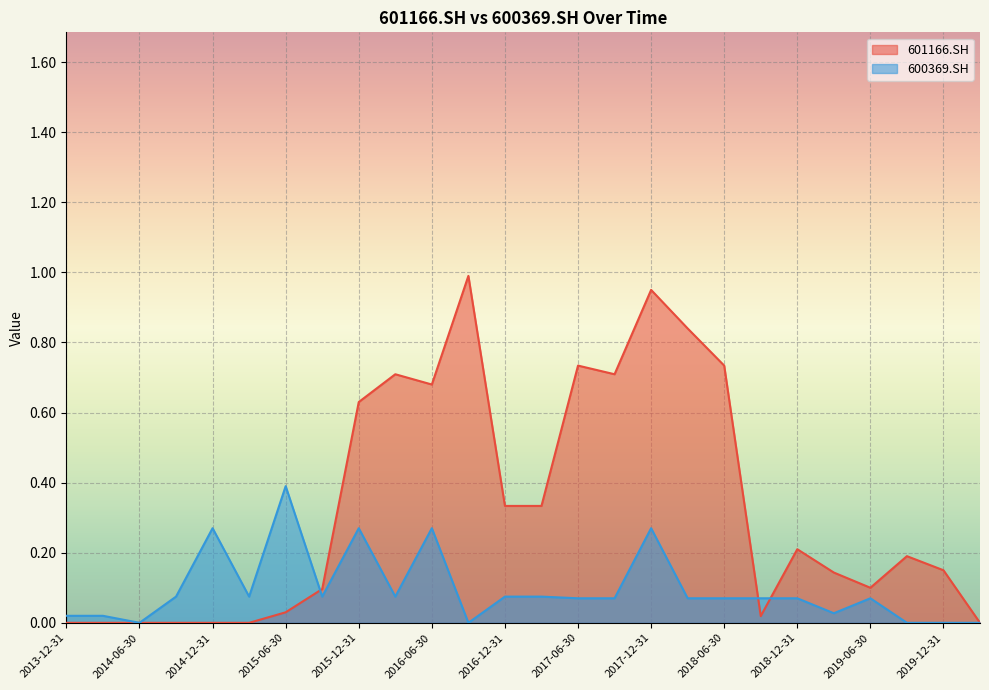

At which label is 601166.SH closest to 0?

2013-12-31